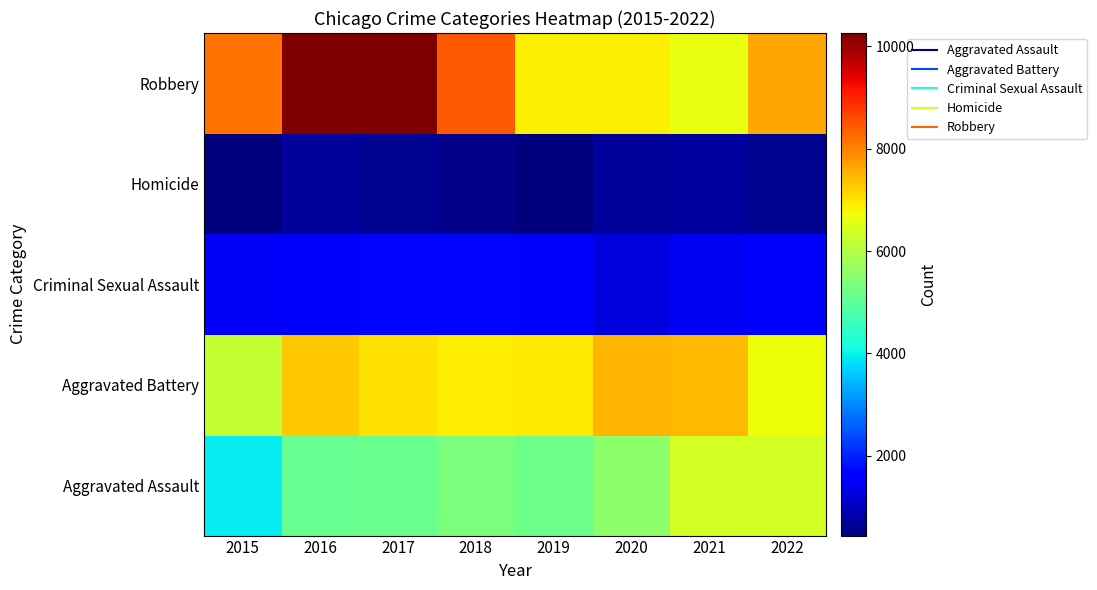

Reading right to left, extract all data points from this chart.

Aggravated Assault: 2022=6418	2021=6393	2020=5560	2019=5168	2018=5337	2017=5154	2016=5087	2015=3950
Aggravated Battery: 2022=6698	2021=7429	2020=7497	2019=6943	2018=6890	2017=7026	2016=7290	2015=6222
Criminal Sexual Assault: 2022=1530	2021=1471	2020=1279	2019=1665	2018=1734	2017=1739	2016=1644	2015=1497
Homicide: 2022=625	2021=724	2020=705	2019=448	2018=521	2017=613	2016=688	2015=442
Robbery: 2022=7638	2021=6644	2020=6881	2019=6884	2018=8452	2017=10238	2016=10260	2015=8162